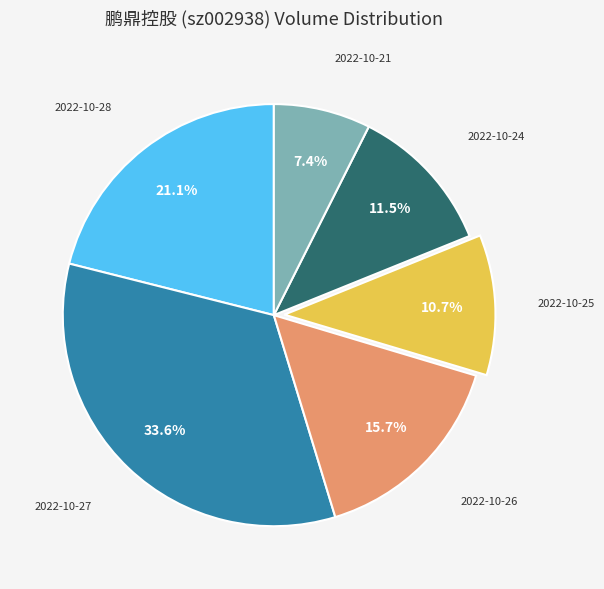

How many slices are in this pie chart?

6